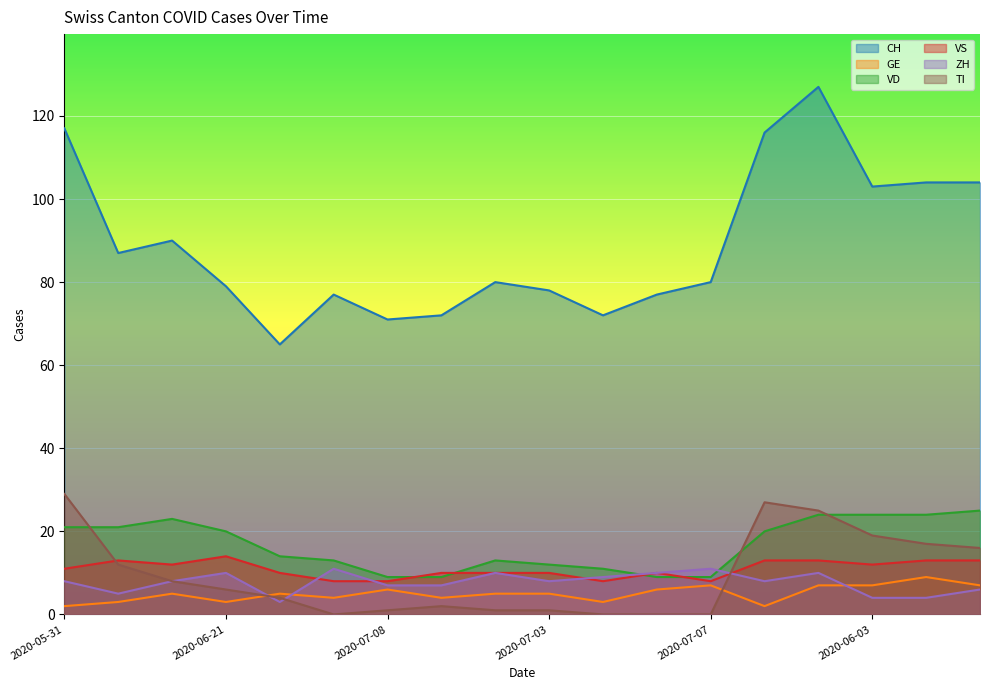

Where do VS and ZH first cross each other?

2020-06-28 and 2020-07-05